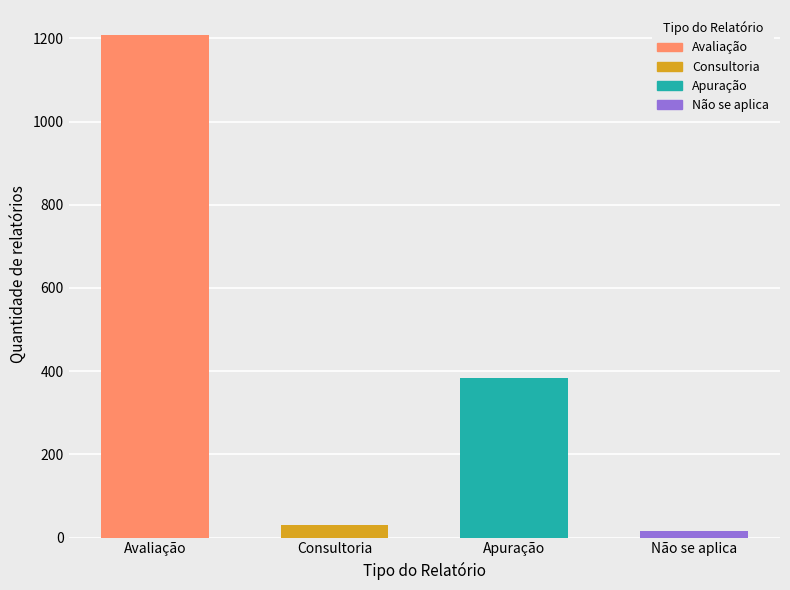

Reading left to right, extract all data points from this chart.

1208	31	384	15